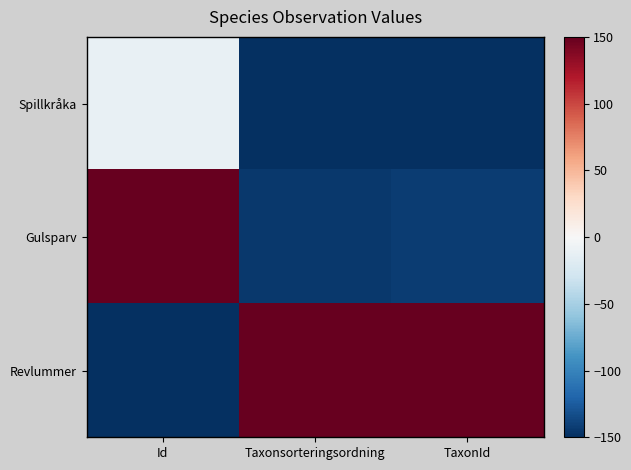

Which has a higher value, TaxonId or Taxonsorteringsordning?

TaxonId